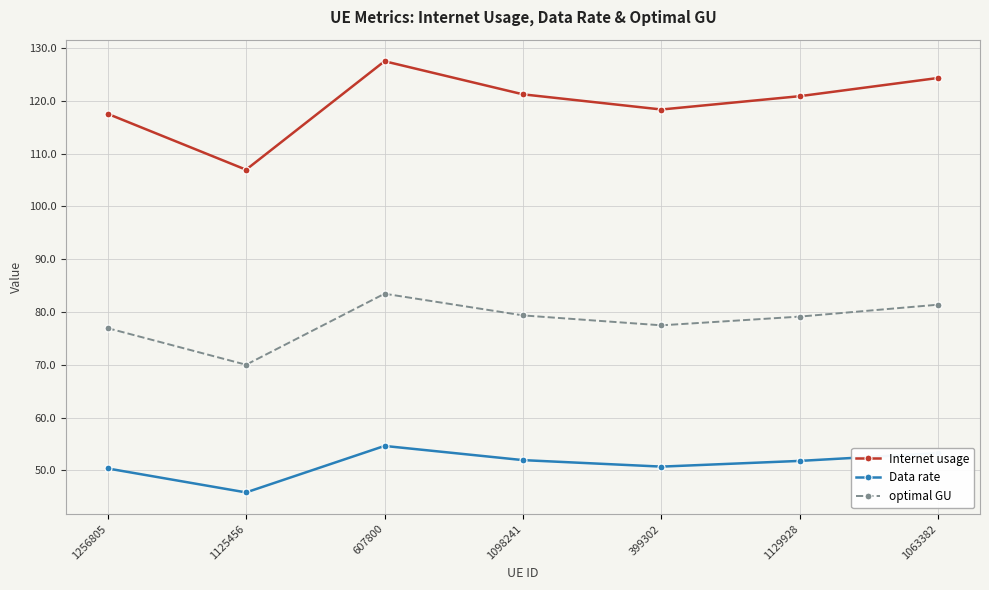

What is the spread (max minus min) of values at 1256805?

67.2